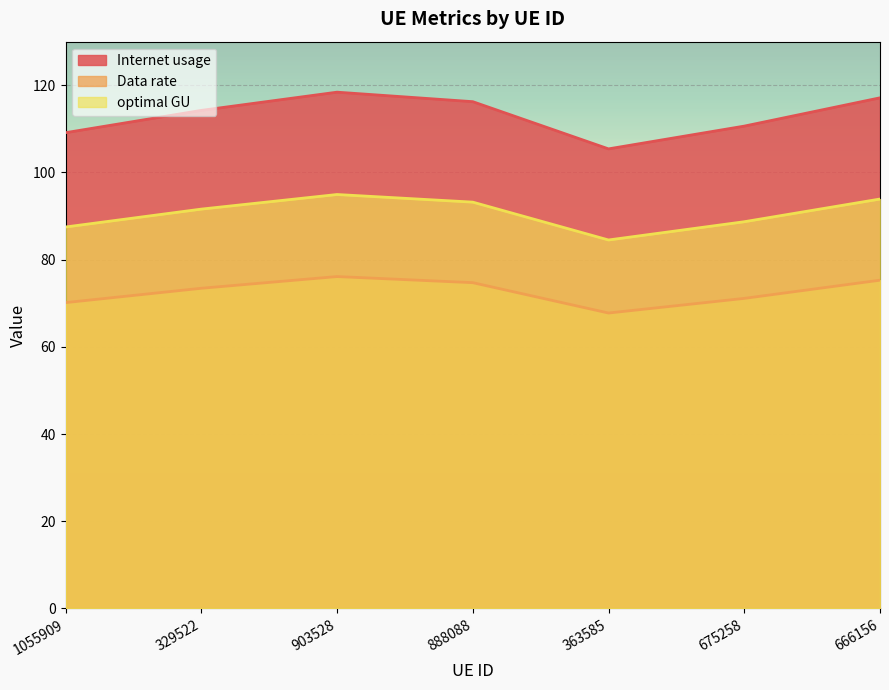

The value of Internet usage at 675258 is 192.2. True or false?

False